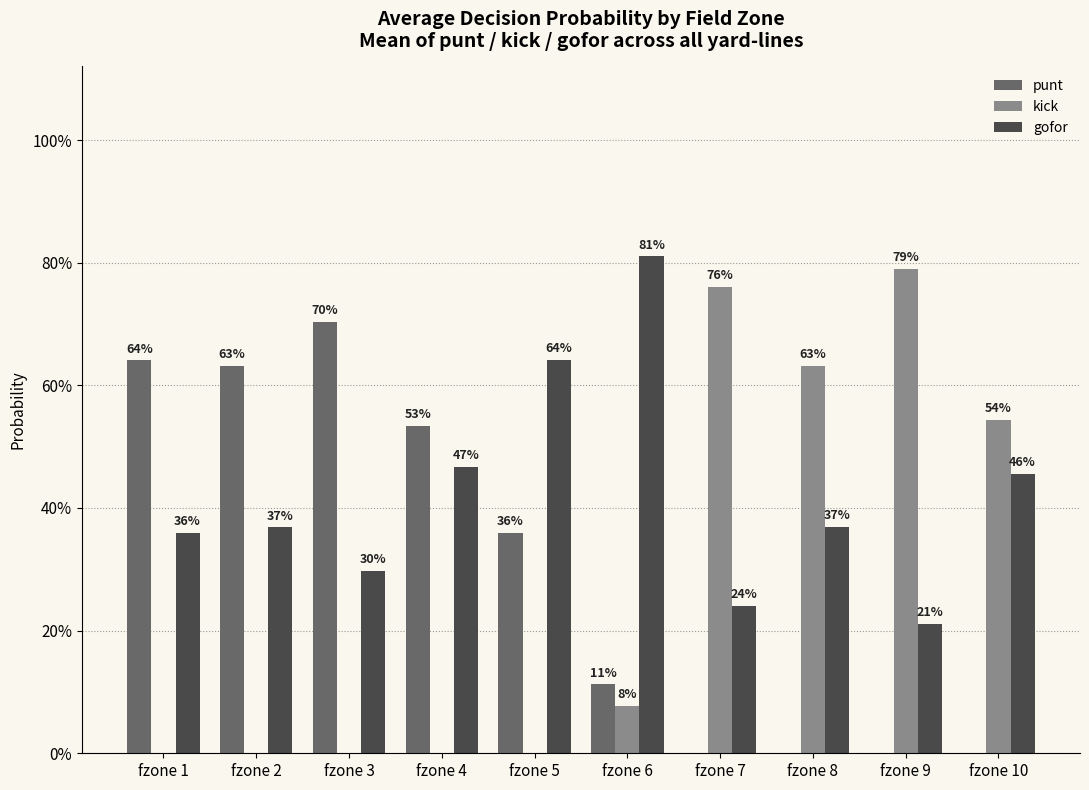

Reading right to left, transcribe all the data shown in this chart.

punt: fzone 10=0.0	fzone 9=0.0	fzone 8=0.0	fzone 7=0.0	fzone 6=0.1	fzone 5=0.4	fzone 4=0.5	fzone 3=0.7	fzone 2=0.6	fzone 1=0.6
kick: fzone 10=0.5	fzone 9=0.8	fzone 8=0.6	fzone 7=0.8	fzone 6=0.1	fzone 5=0.0	fzone 4=0.0	fzone 3=0.0	fzone 2=0.0	fzone 1=0.0
gofor: fzone 10=0.5	fzone 9=0.2	fzone 8=0.4	fzone 7=0.2	fzone 6=0.8	fzone 5=0.6	fzone 4=0.5	fzone 3=0.3	fzone 2=0.4	fzone 1=0.4